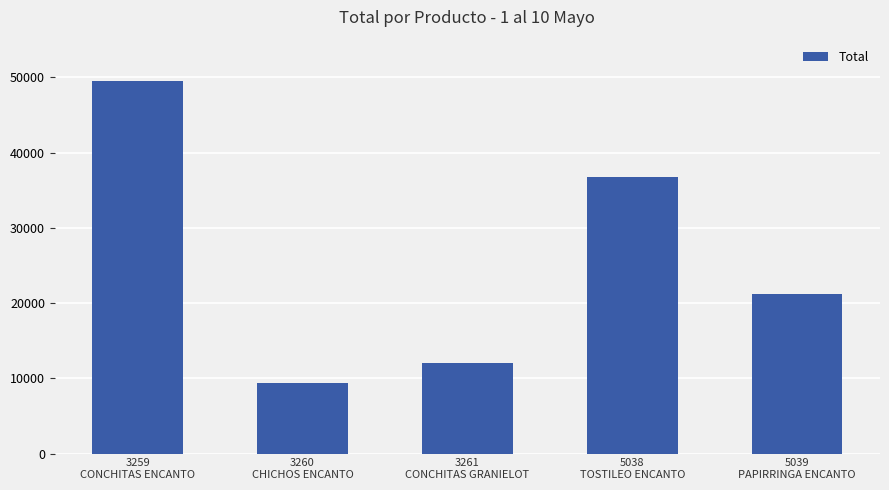

At which category does the chart reach its peak across all series?

3259
CONCHITAS ENCANTO